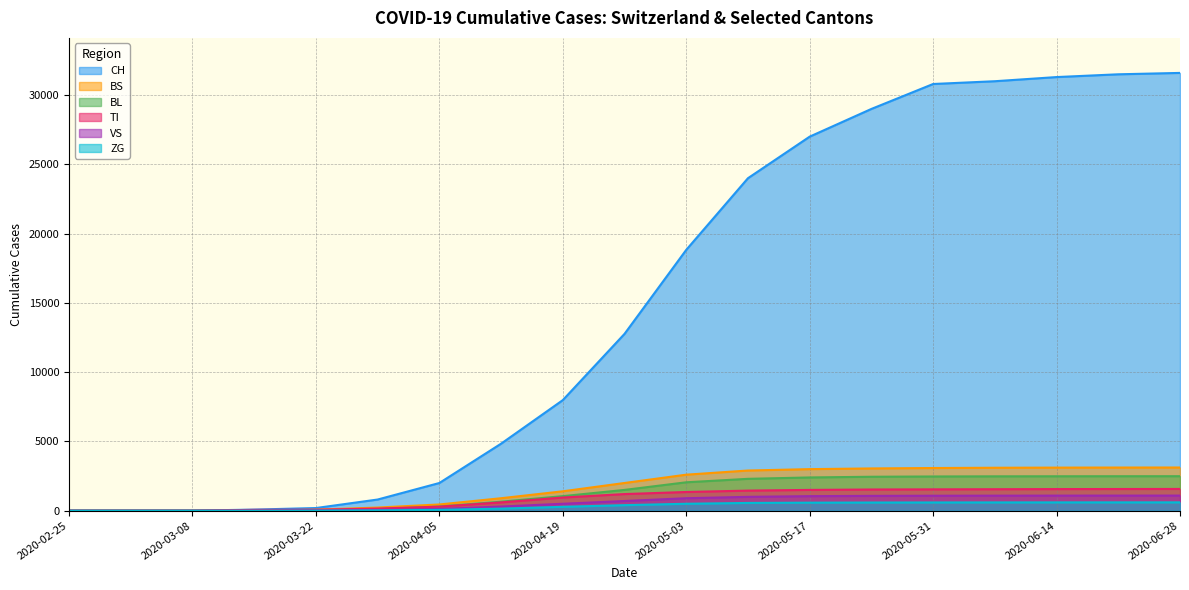

Which category has the lowest value in the BL series?

2020-02-25